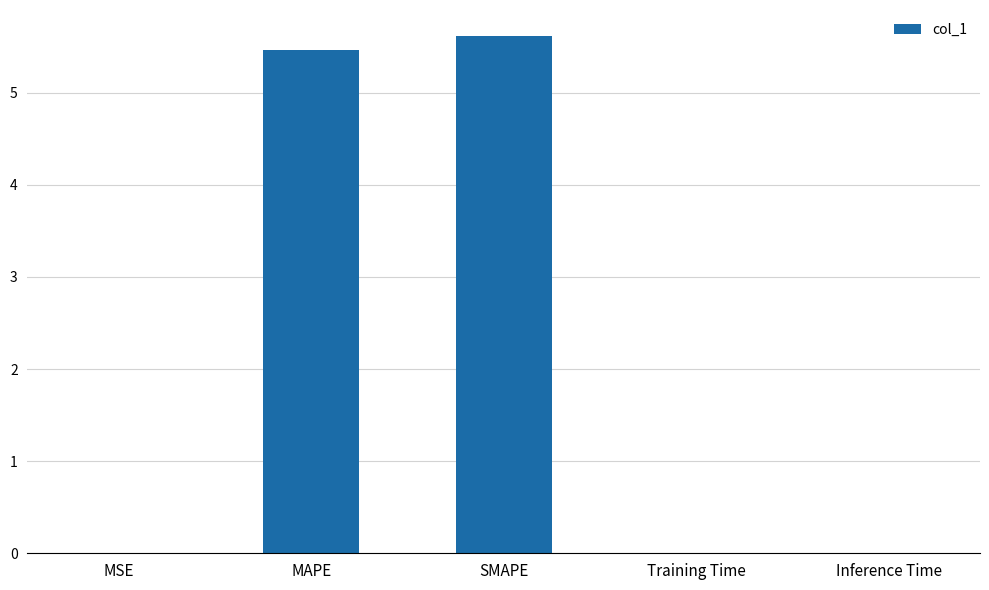

Are the bars horizontal?

No